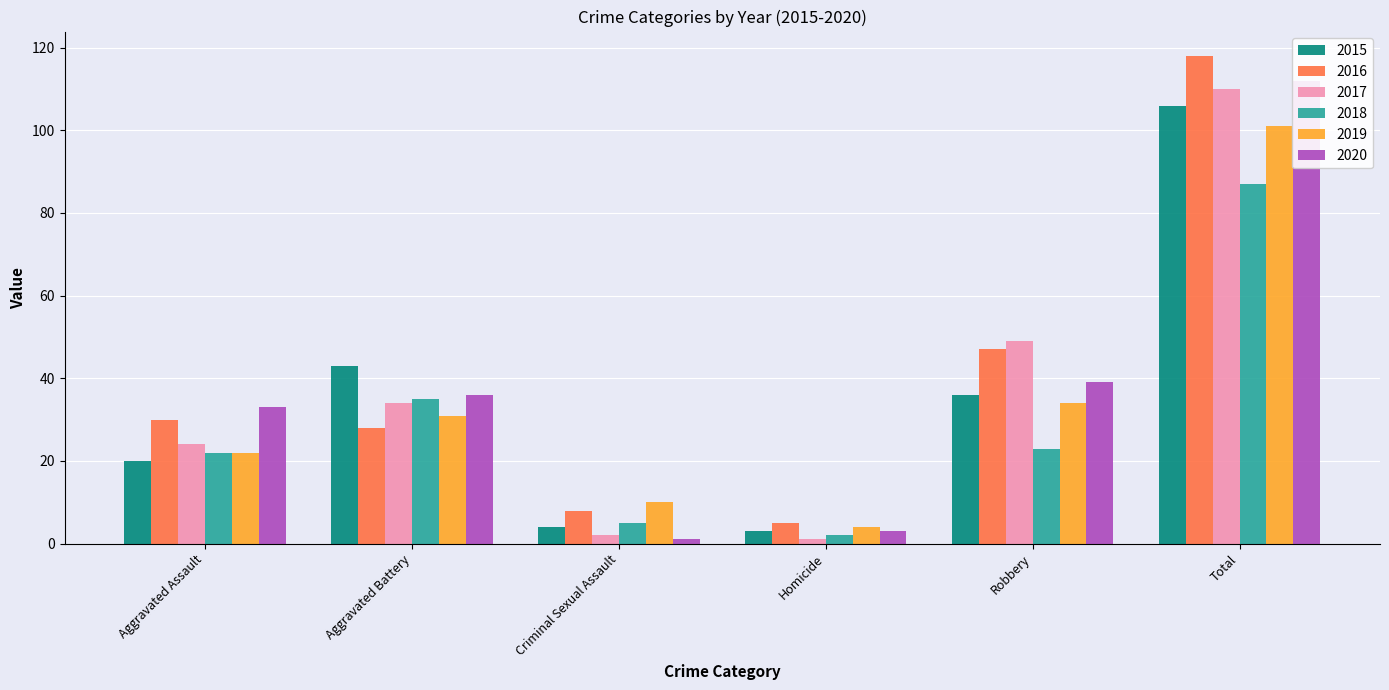

Which series has the largest range (max minus min)?

2016